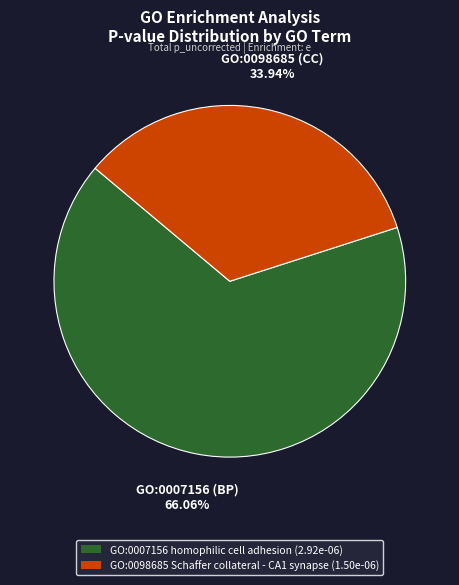

How many segments does this pie chart have?

2